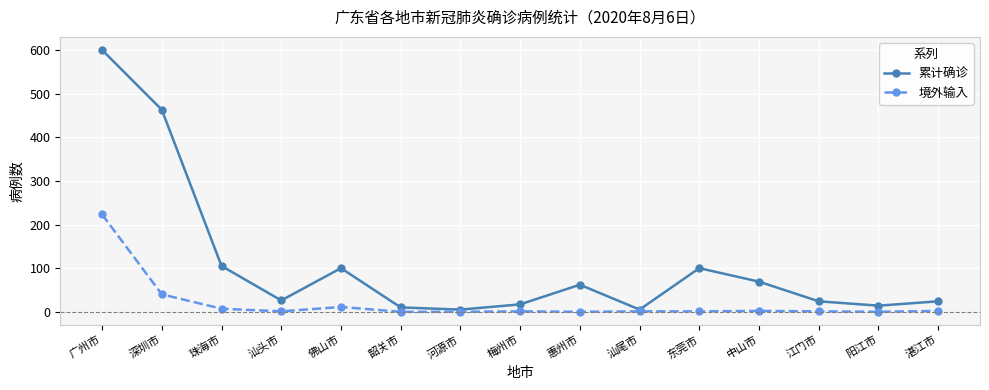

True or false: 境外输入 has a value of 134 at 河源市.

False